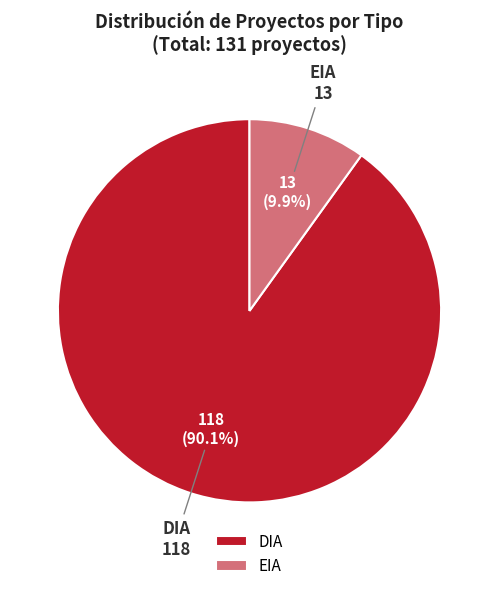

Which slice represents more than half of the pie?

DIA